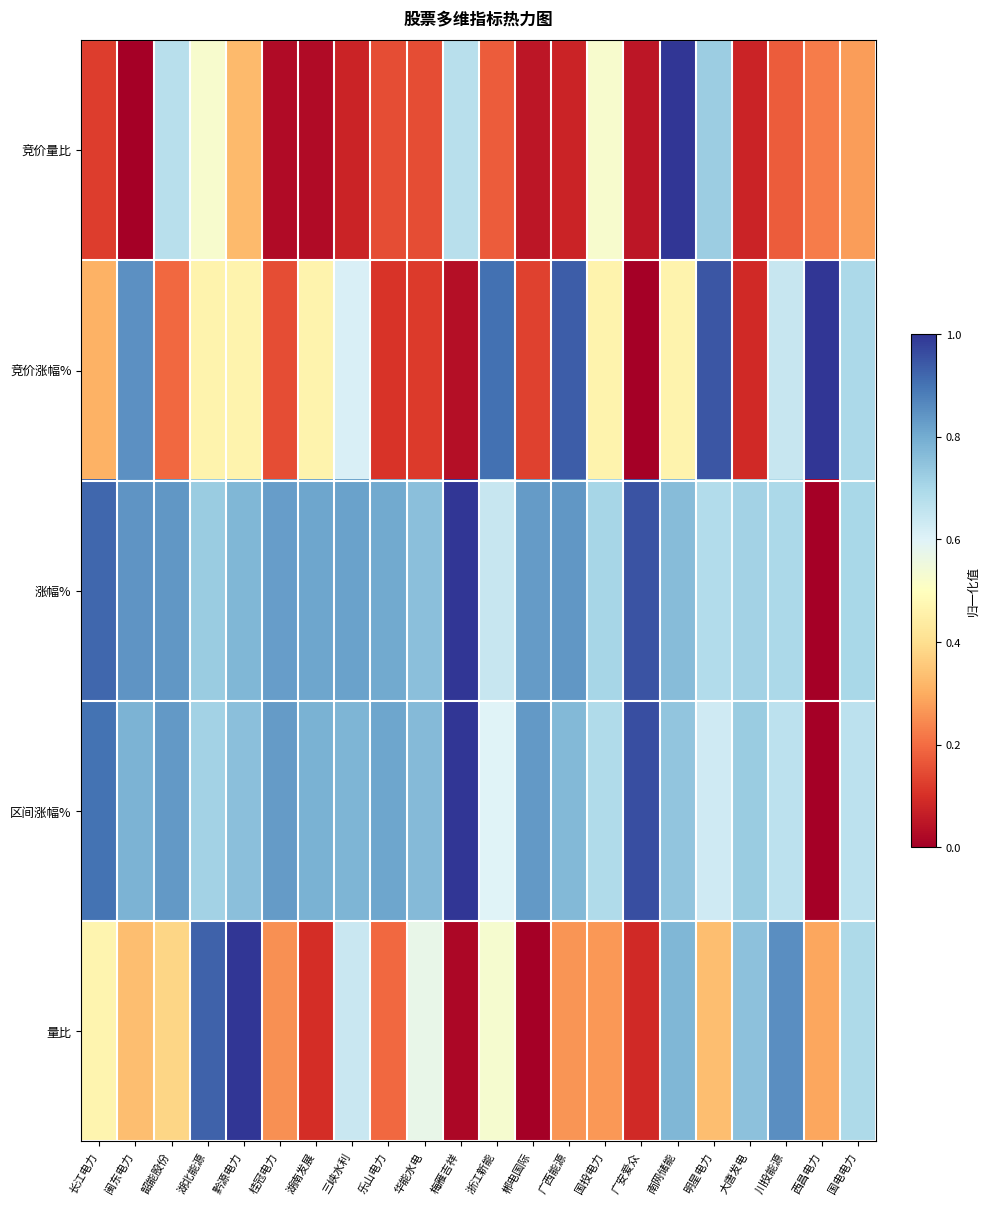

Which series has the largest range (max minus min)?

竞价量比